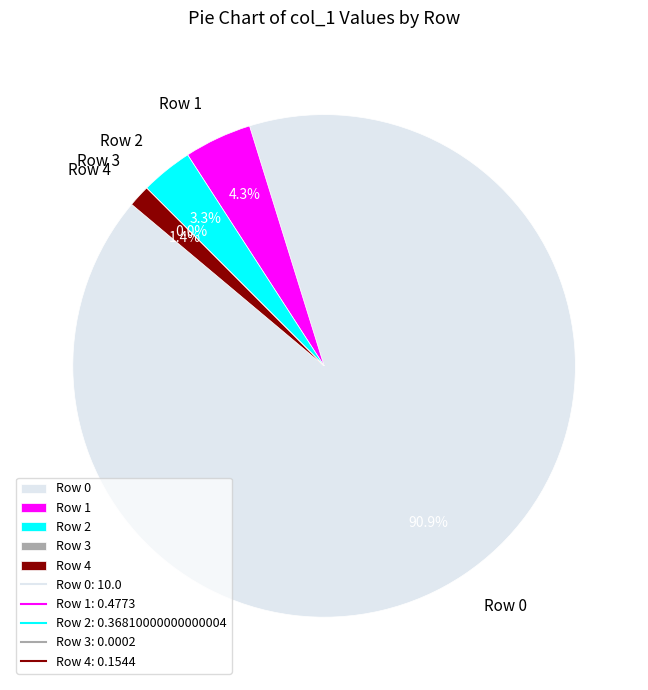

Does any single category account for the majority?

Yes